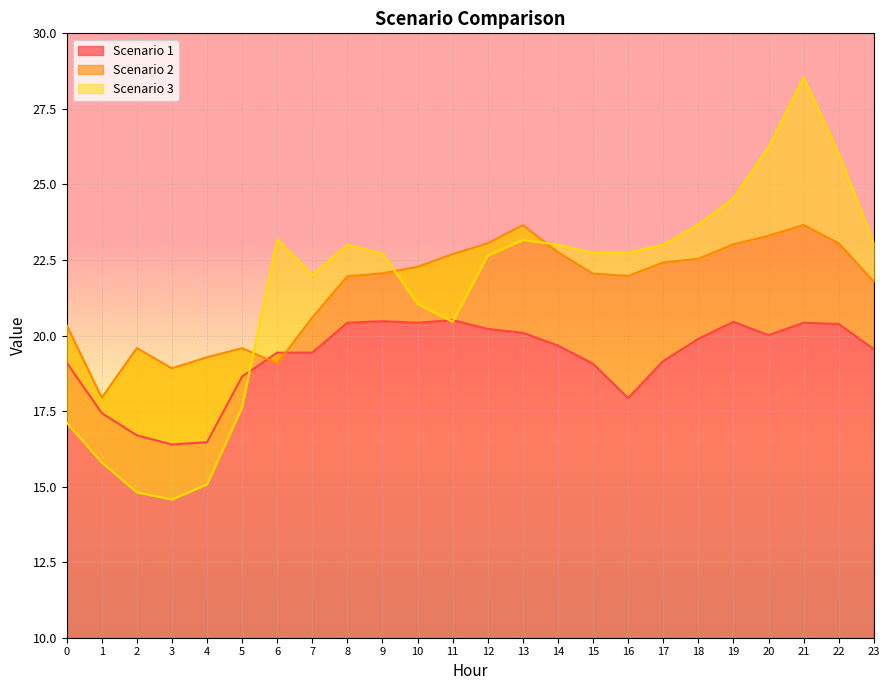

Where does the Scenario 2 series first go above 22?

9